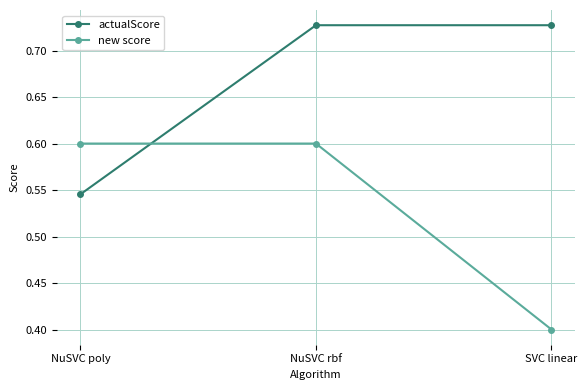

At which label is new score closest to 0?

SVC linear